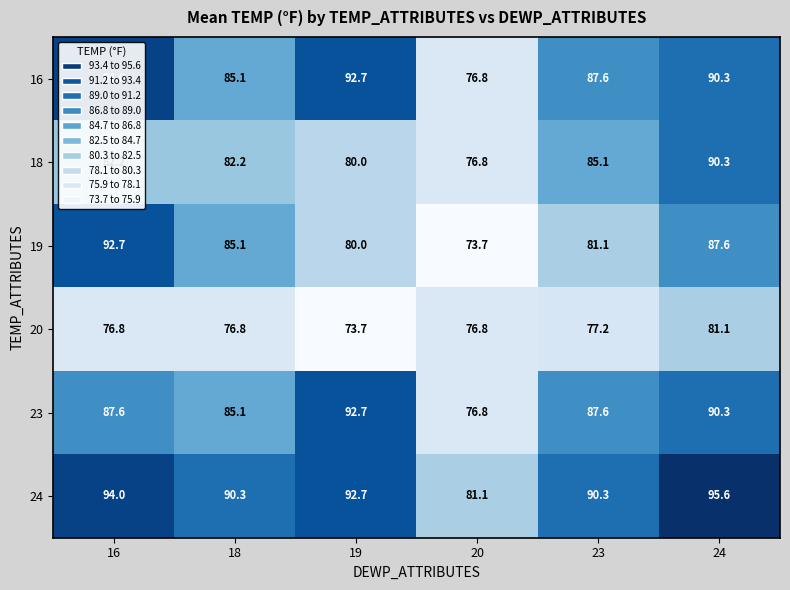

At how many categories does at least one series exceed 81?

6